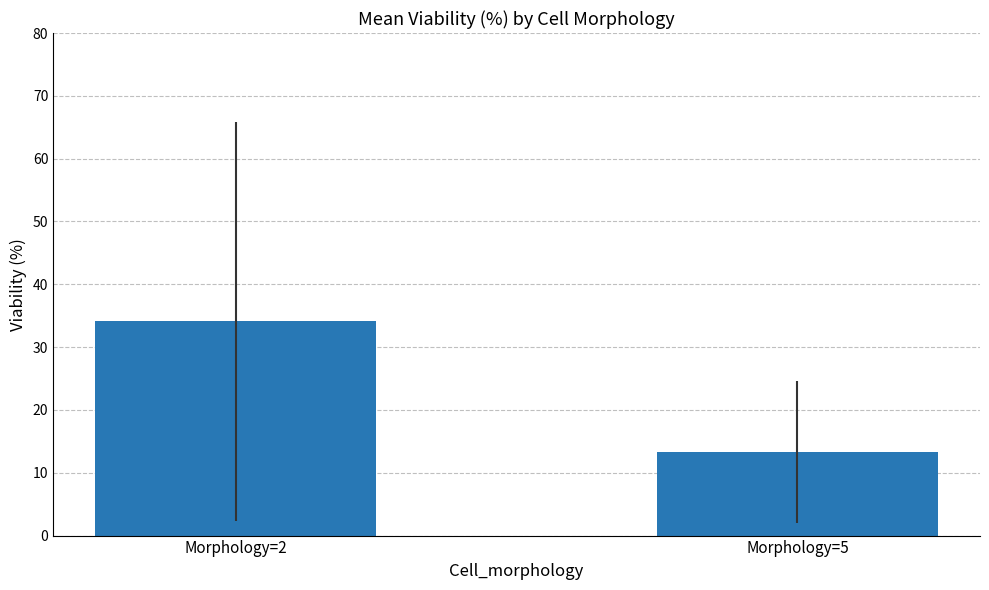

Rank the categories by value from highest to lowest.

Morphology=2, Morphology=5